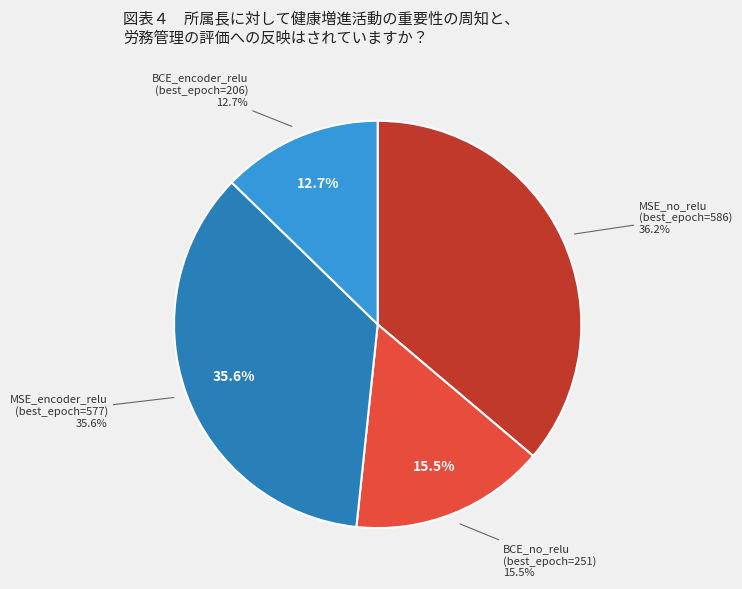

What percentage is NOT represented by MSE_encoder_relu?

64.4%